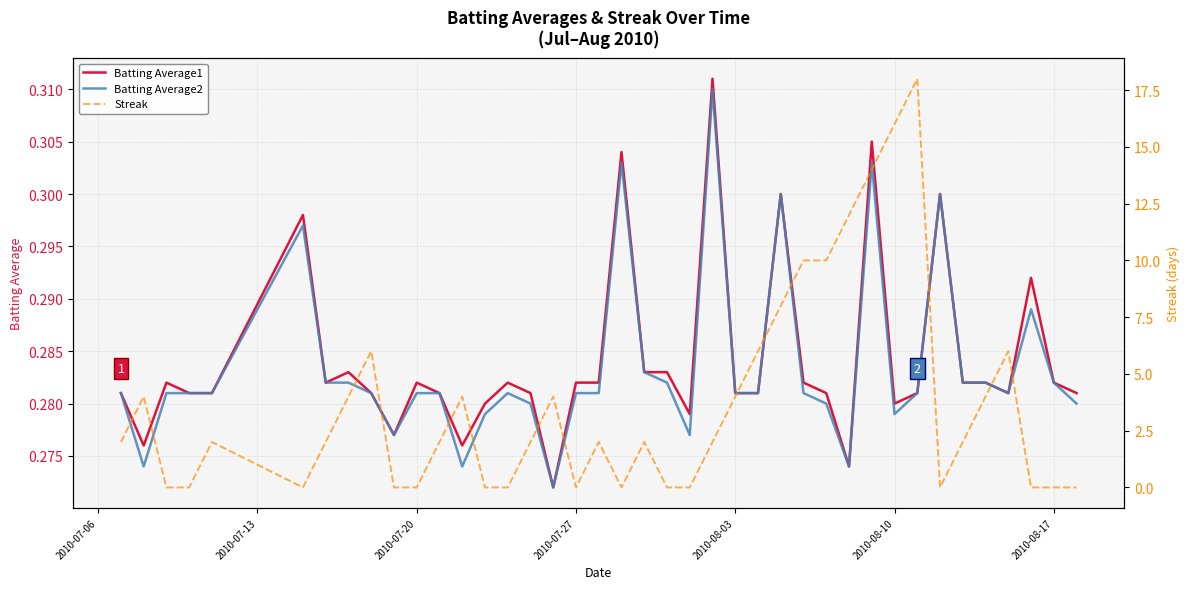

What is the difference between the maximum and second lowest values in the Streak series?

18.0